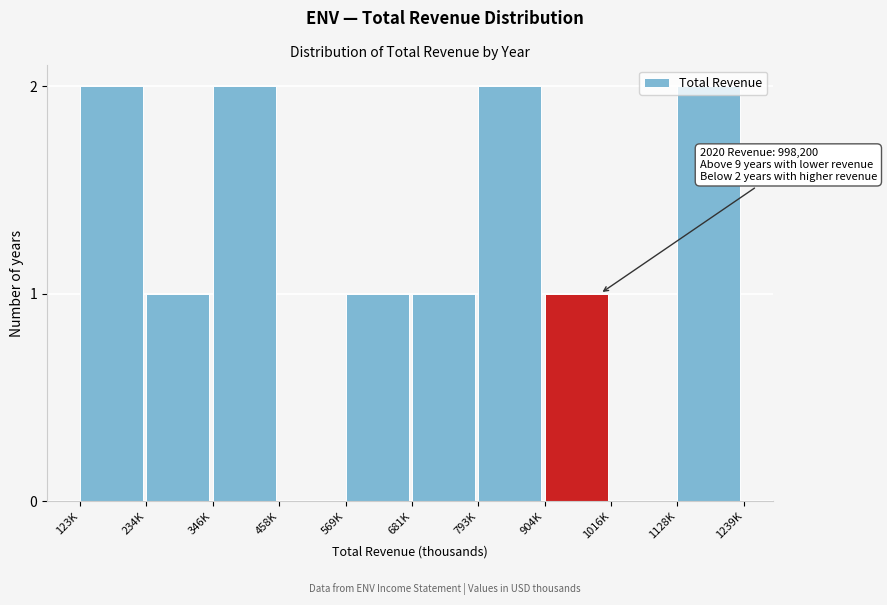

The chart shows a value of 1 at 234K. True or false?

True